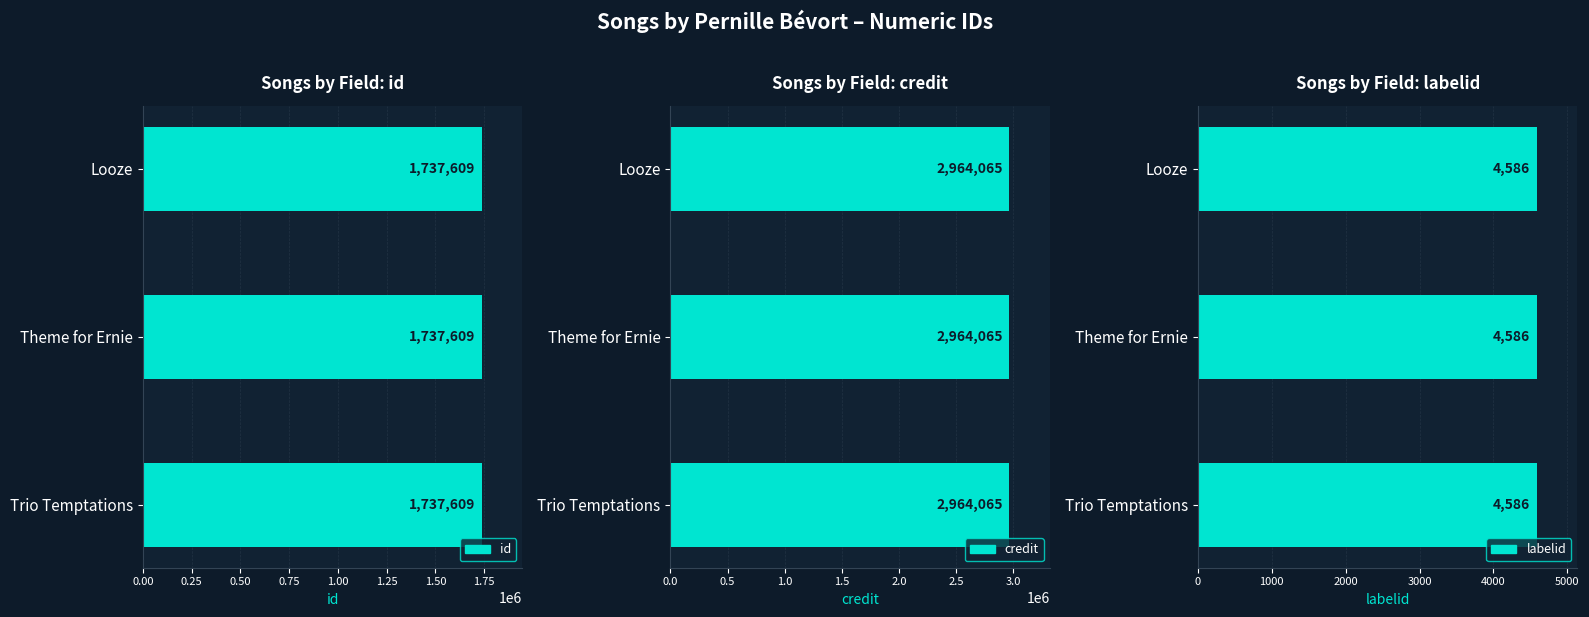

At 2645471, list the series in order from smallest to largest.

labelid, id, credit